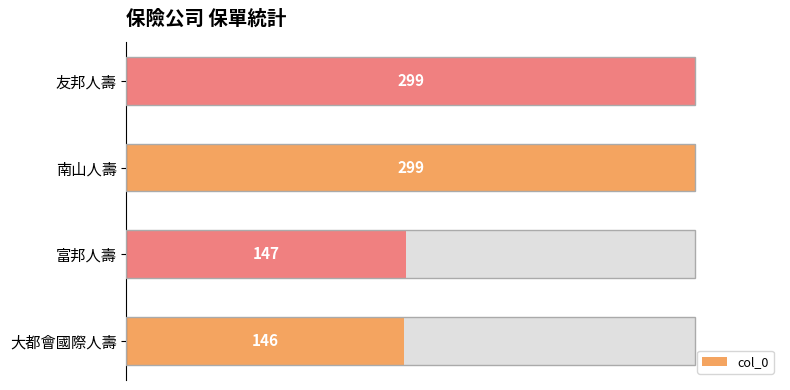

The value at 大都會國際人壽 is 19.6. True or false?

False